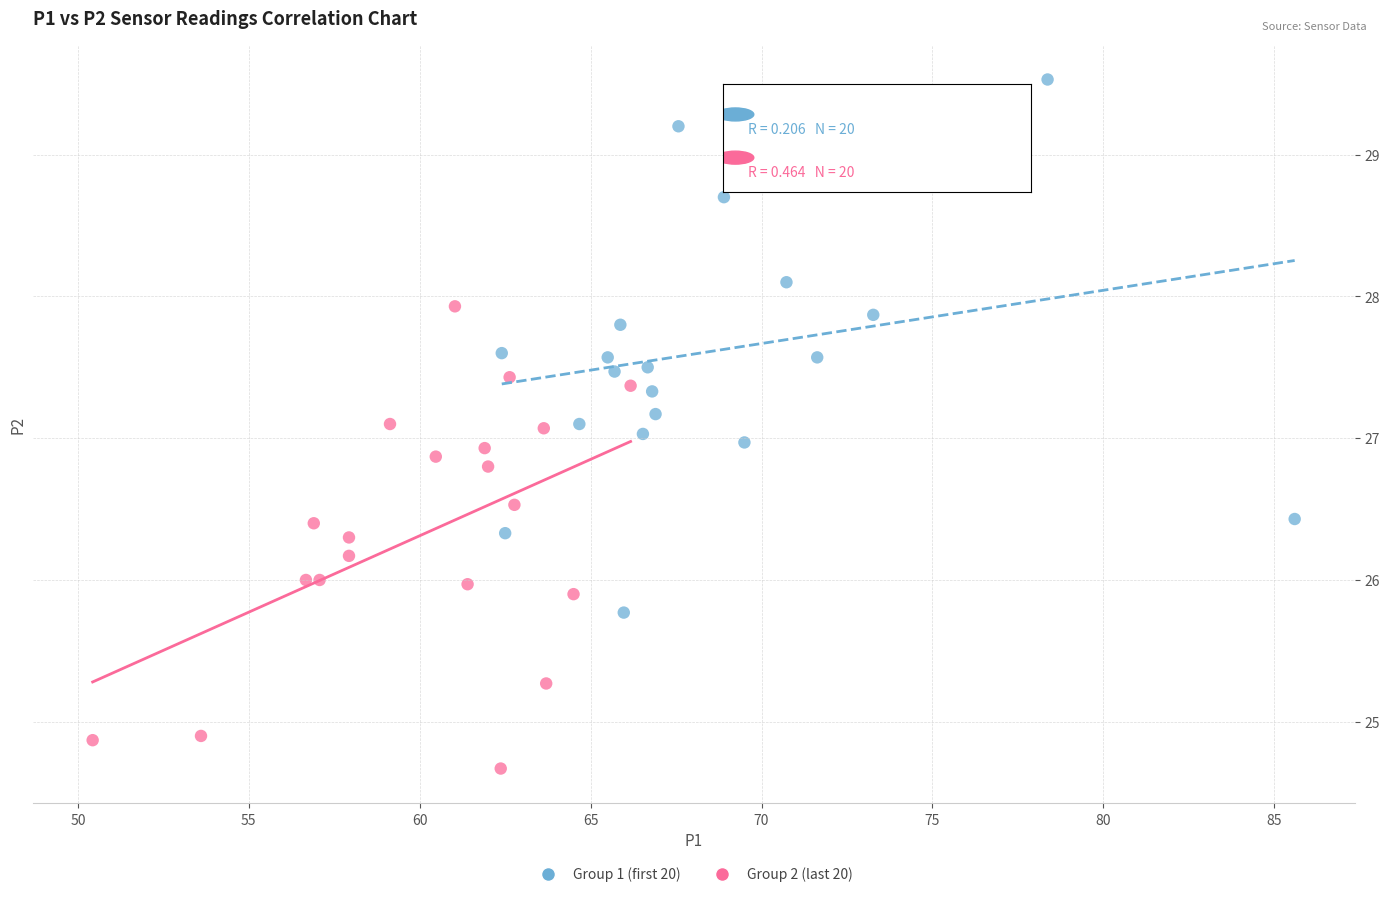

Which series has the largest Y range (max minus min)?

Group 1 (first 20)